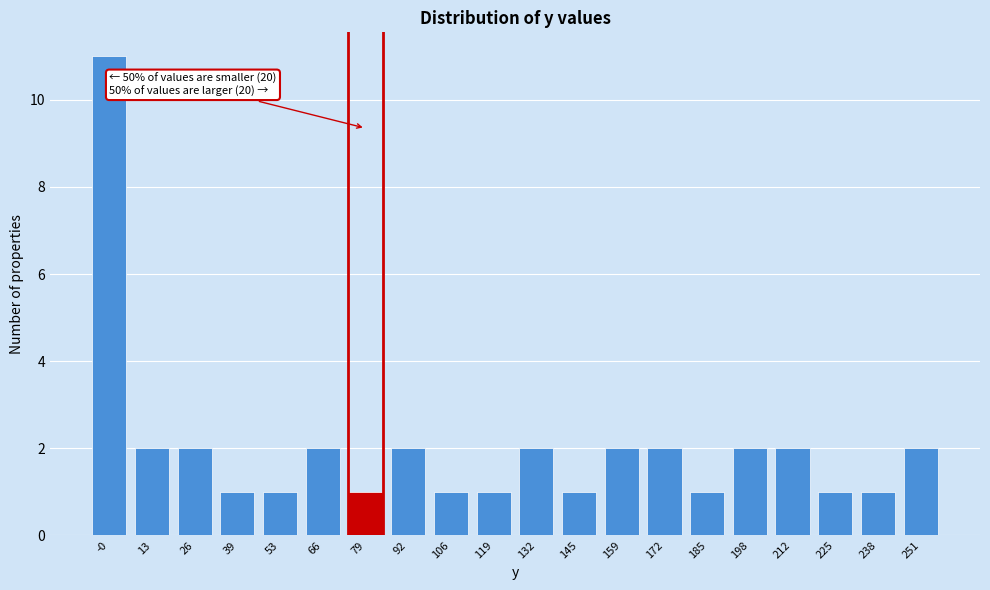

Reading right to left, what are all the values shown in this chart?

2	1	1	2	2	1	2	2	1	2	1	1	2	1	2	1	1	2	2	11